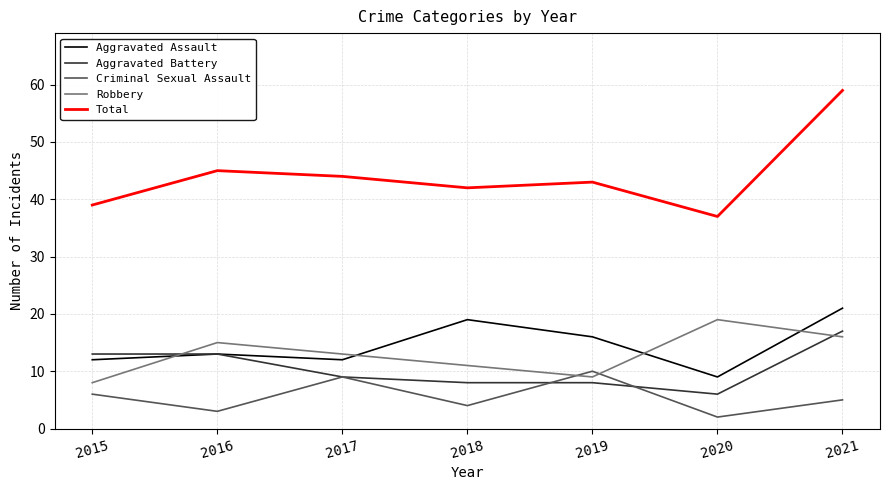

At which category does the chart reach its minimum across all series?

2020